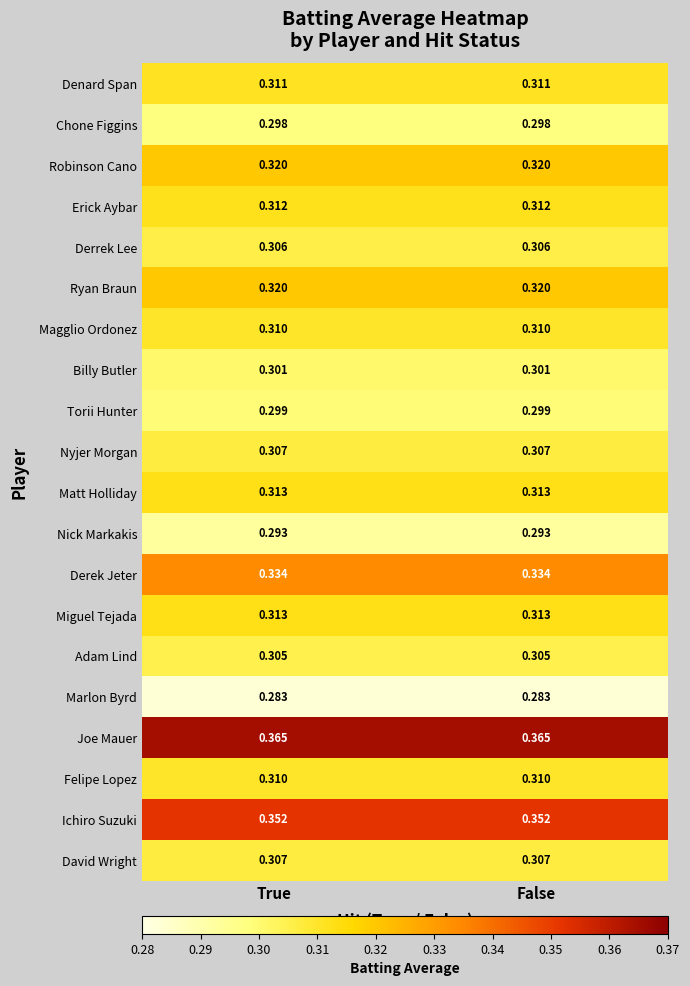

Is the value of Ichiro Suzuki at False greater than the value of Derek Jeter at False?

Yes